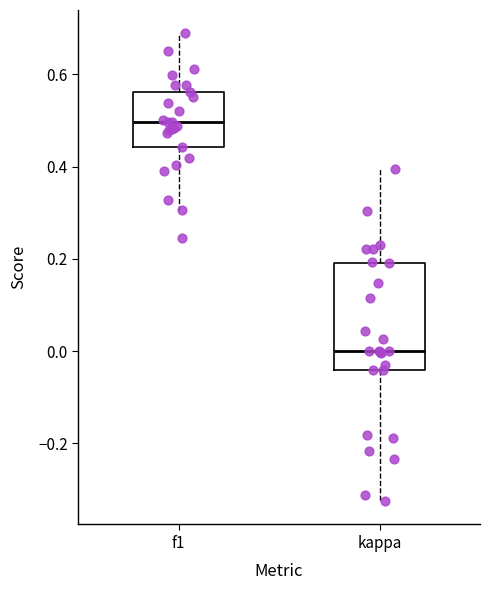

Comparing the boxes themselves (not the whiskers), which one is the tallest?

kappa